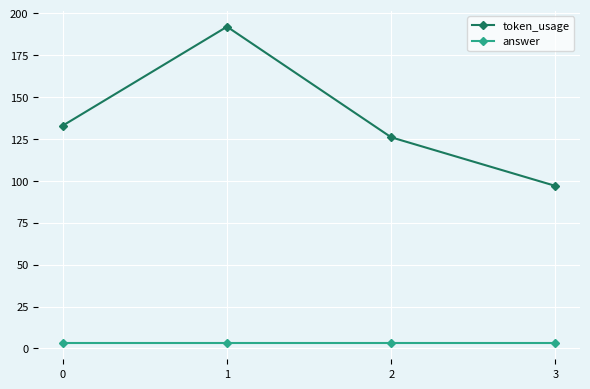

Which series has the largest range (max minus min)?

token_usage